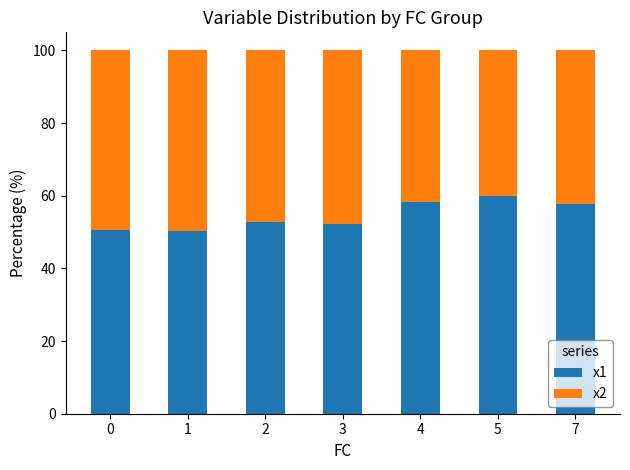

What is the total value across all series at 1?

100.0